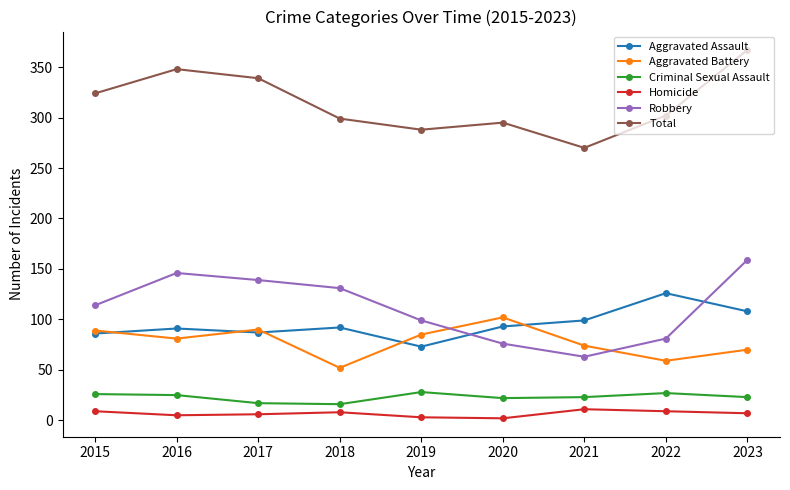

True or false: Homicide and Aggravated Battery cross at least once.

False